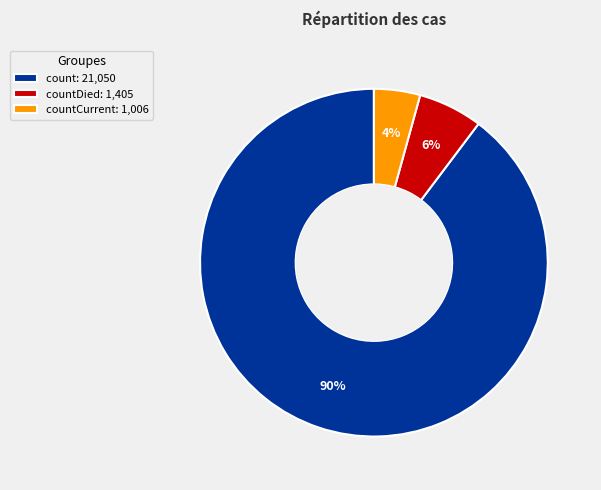

What percentage is the count: 21,050 slice, to the nearest percent?

90%